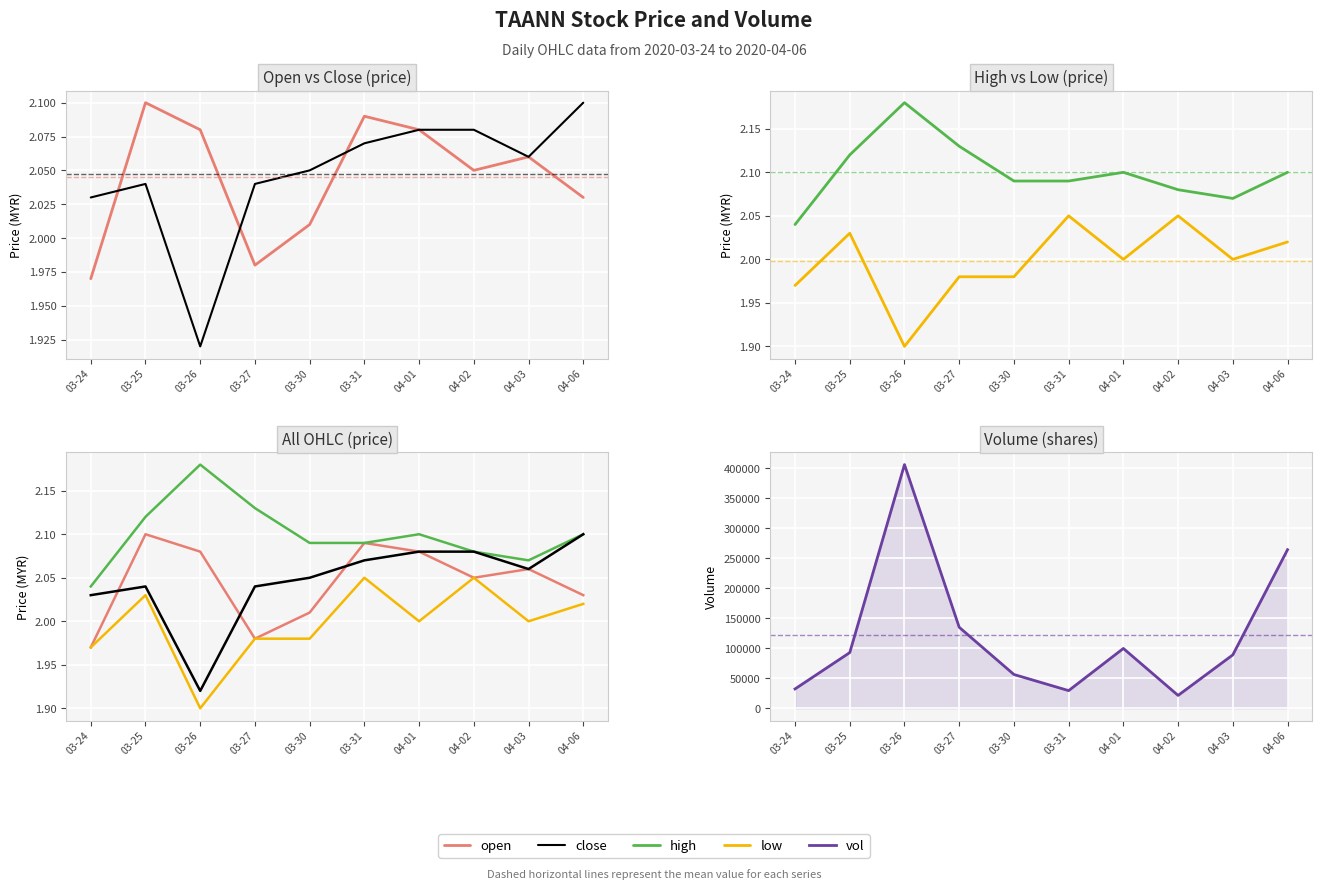

What is the difference between the maximum and minimum values in the close series?

0.2